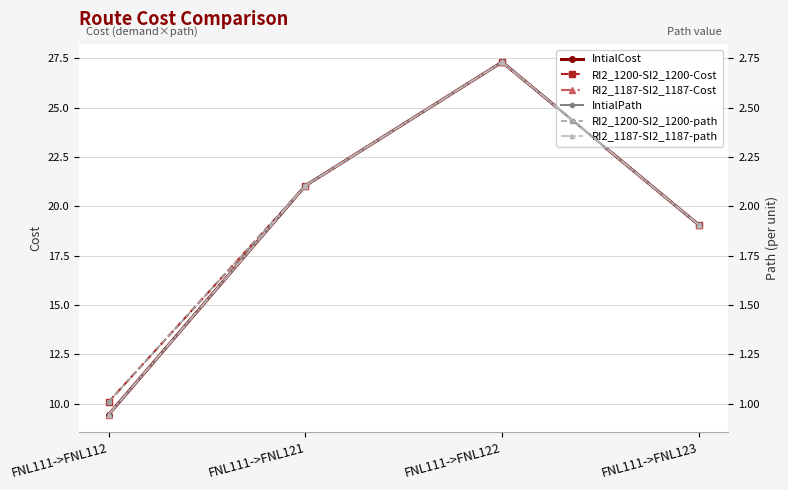

Reading left to right, what are all the values shown in this chart?

IntialCost: 9.4	21.0	27.3	19.1
RI2_1200-SI2_1200-Cost: 10.1	21.0	27.3	19.1
RI2_1187-SI2_1187-Cost: 9.4	21.0	27.3	19.1
IntialPath: 0.9	2.1	2.7	1.9
RI2_1200-SI2_1200-path: 1.0	2.1	2.7	1.9
RI2_1187-SI2_1187-path: 0.9	2.1	2.7	1.9